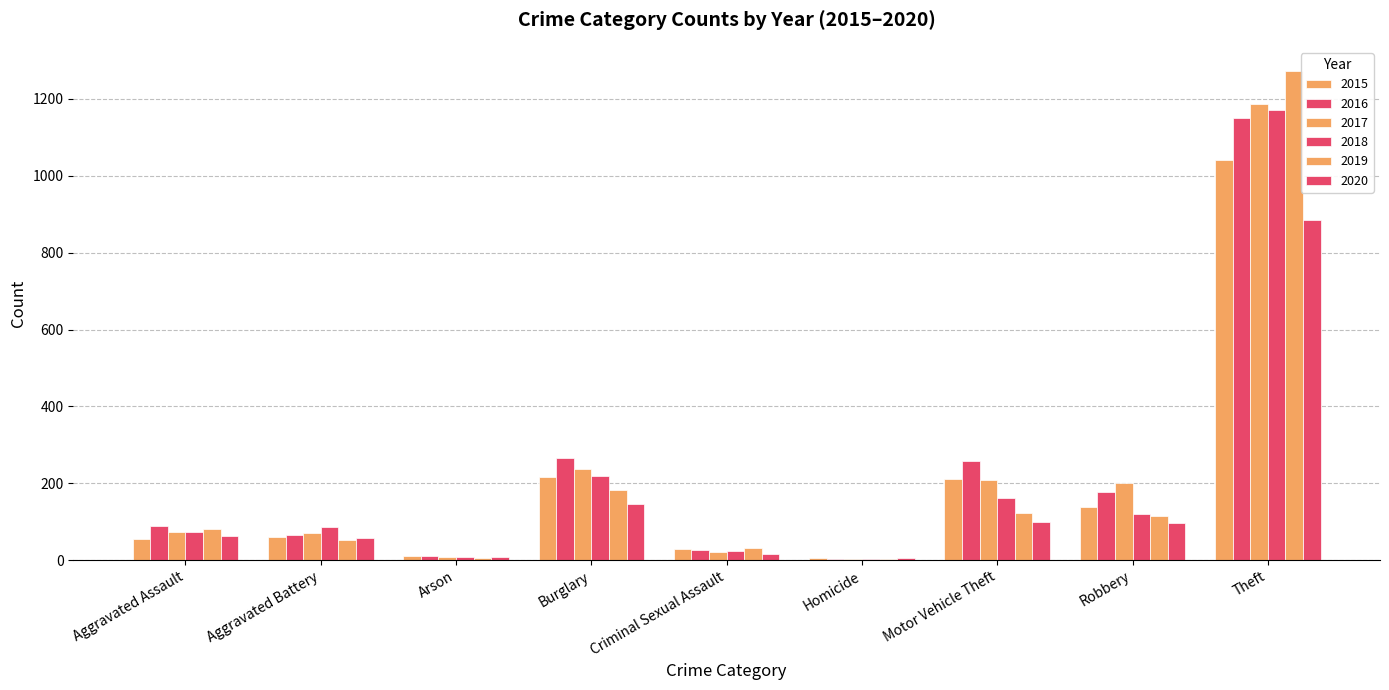

The 2016 series shows 2 at Homicide. True or false?

False